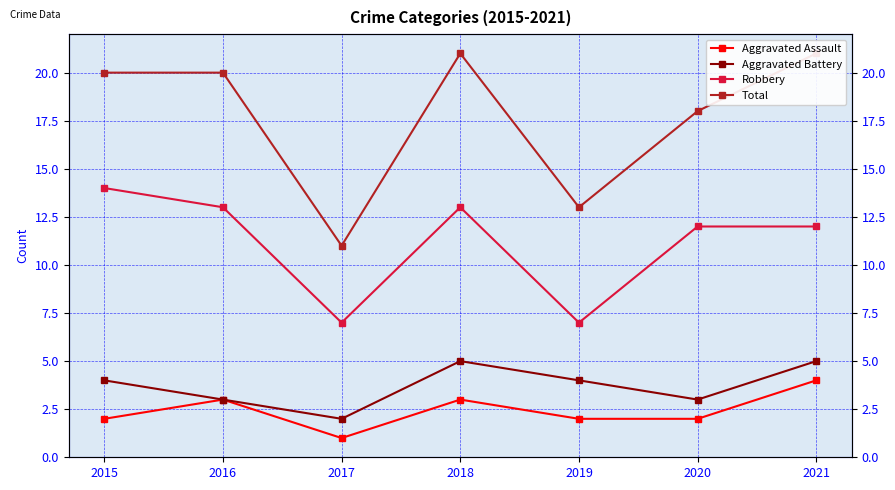

True or false: Total has a value of 11 at 2017.

True